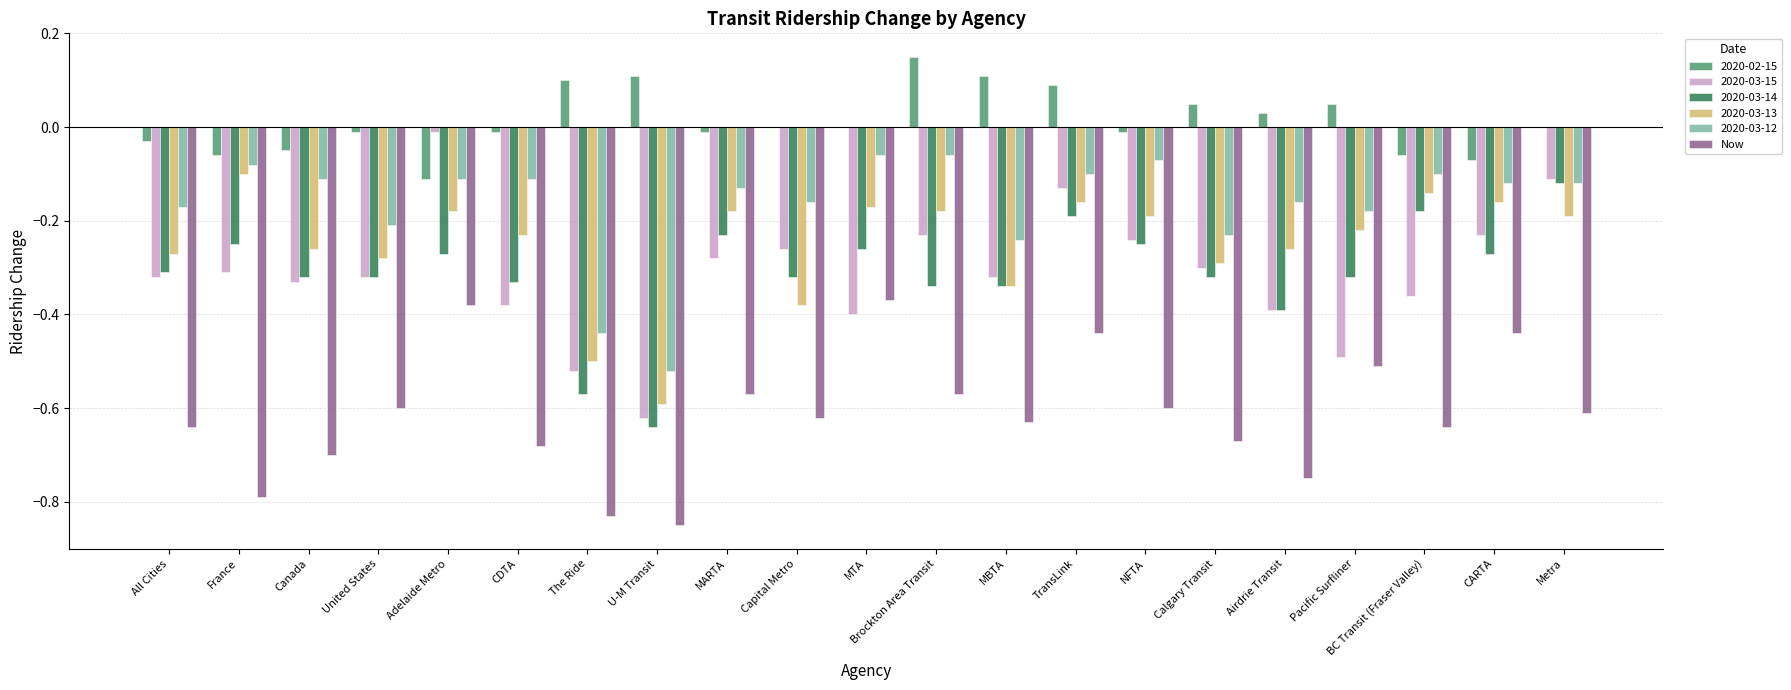

The 2020-03-12 series shows -0.1 at Adelaide Metro. True or false?

True